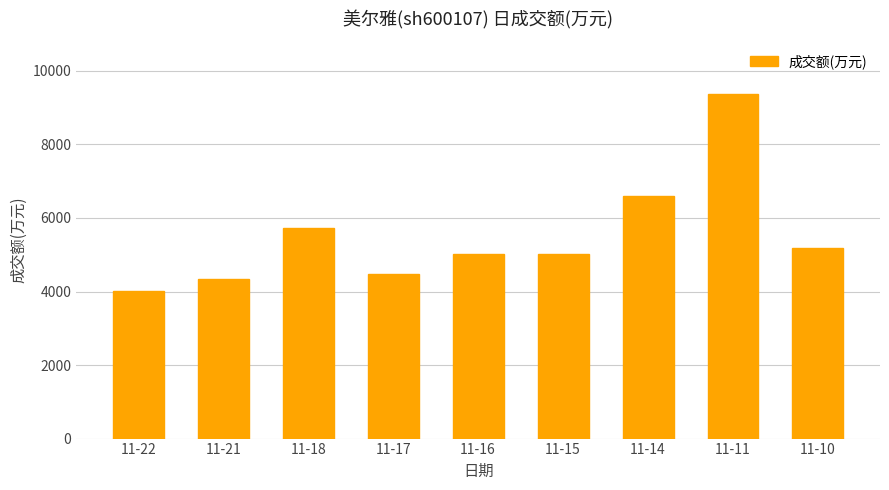

Does the chart contain any negative values?

No